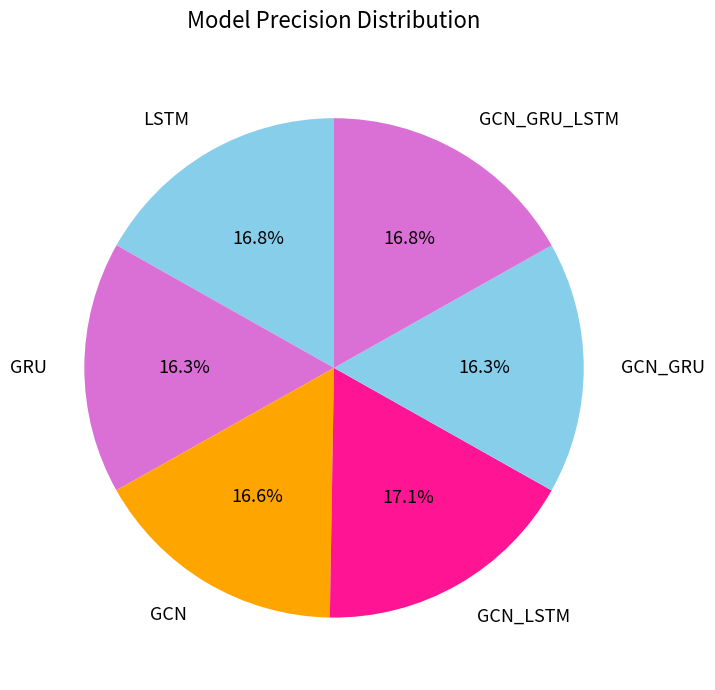

Is GCN_GRU the majority of the pie?

No